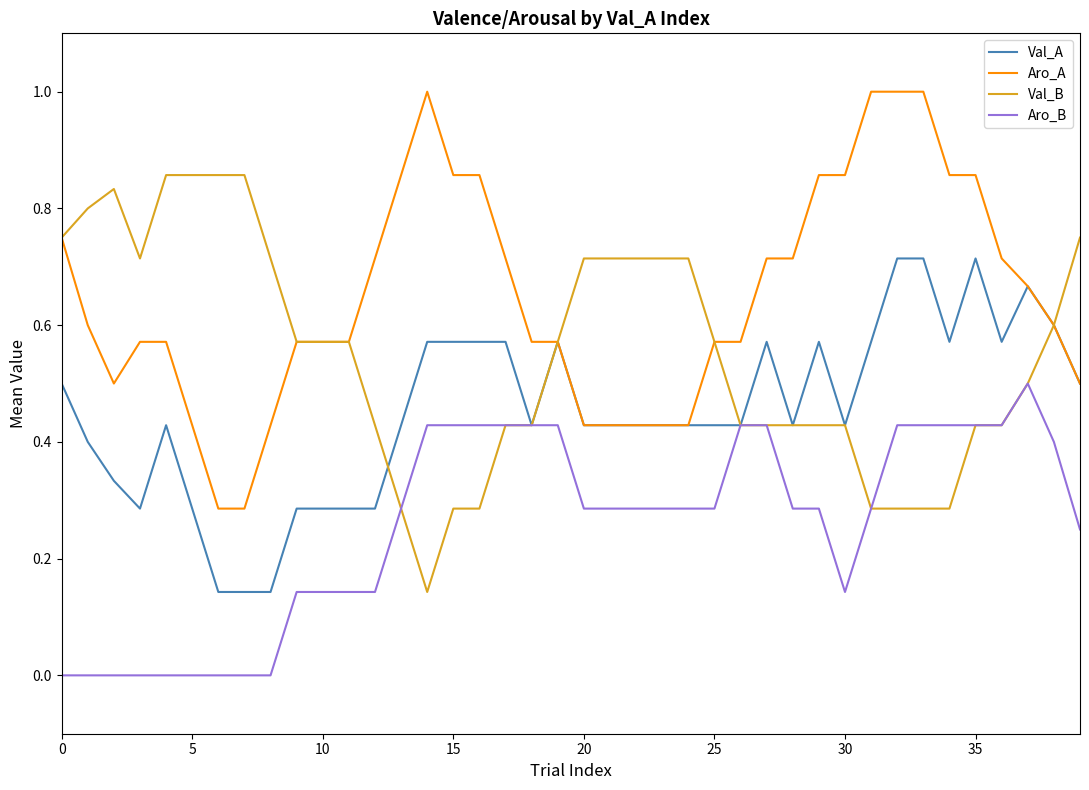

Count the Val_B values in the range 0 to 1.

40